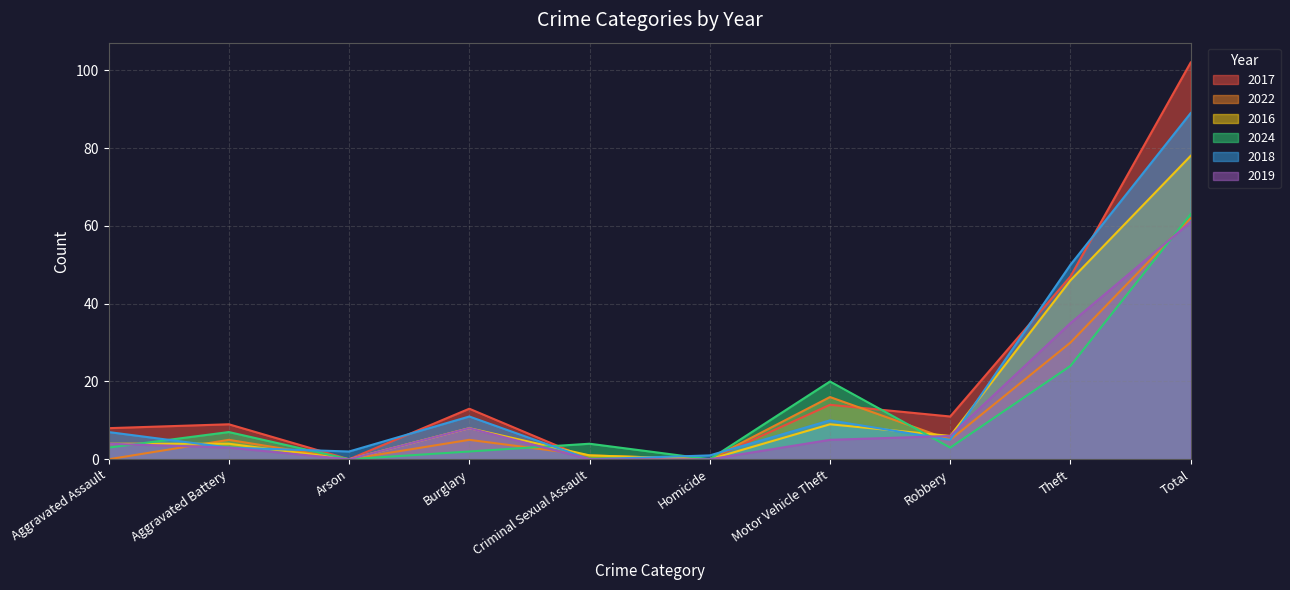

How many values in the 2018 series are below 7?

5